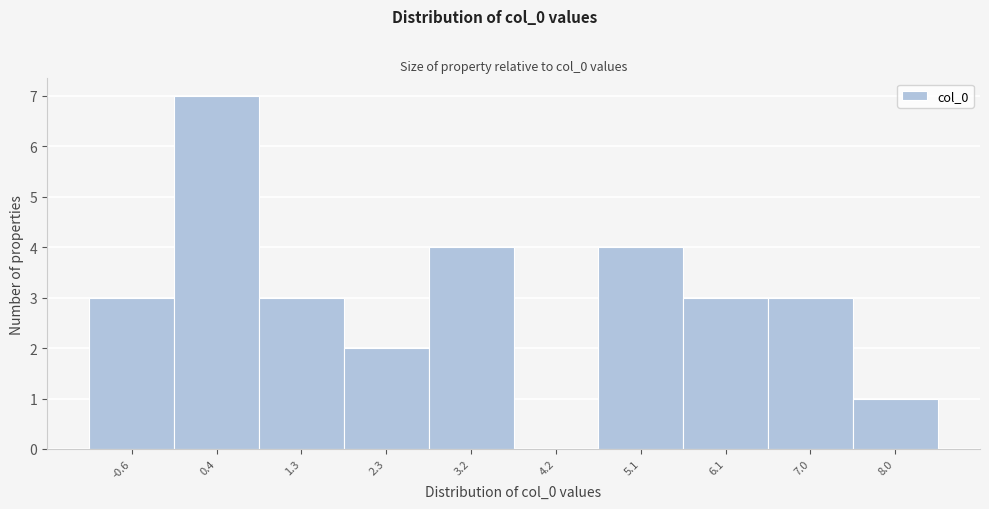

Which range on the x-axis has the tallest bar?

-0.1 to 0.9